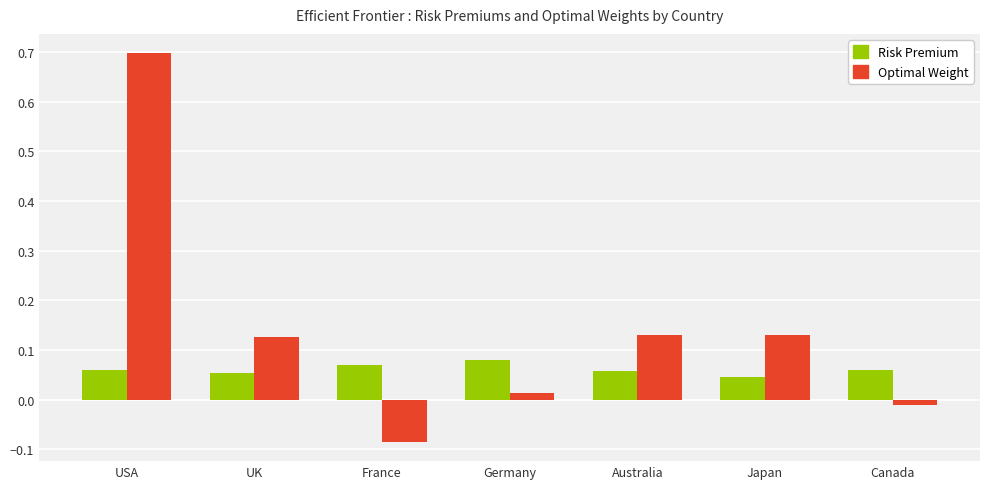

Which category has the lowest value in the Optimal Weight series?

France